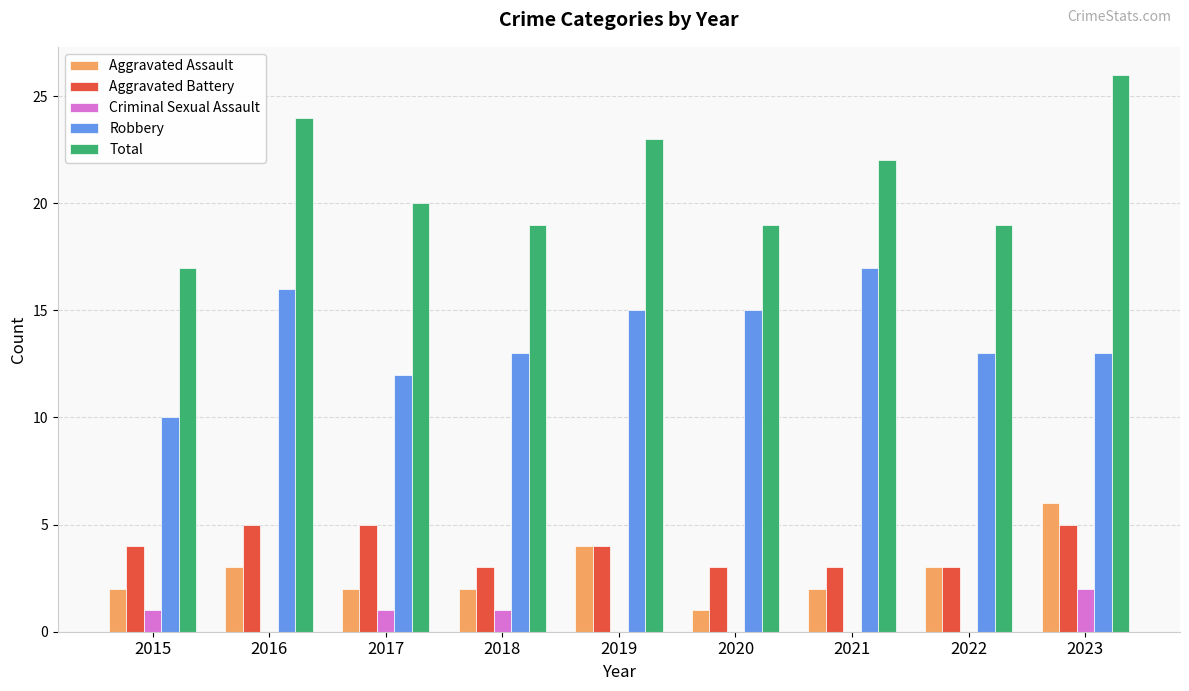

What is the maximum value shown in the chart?

26